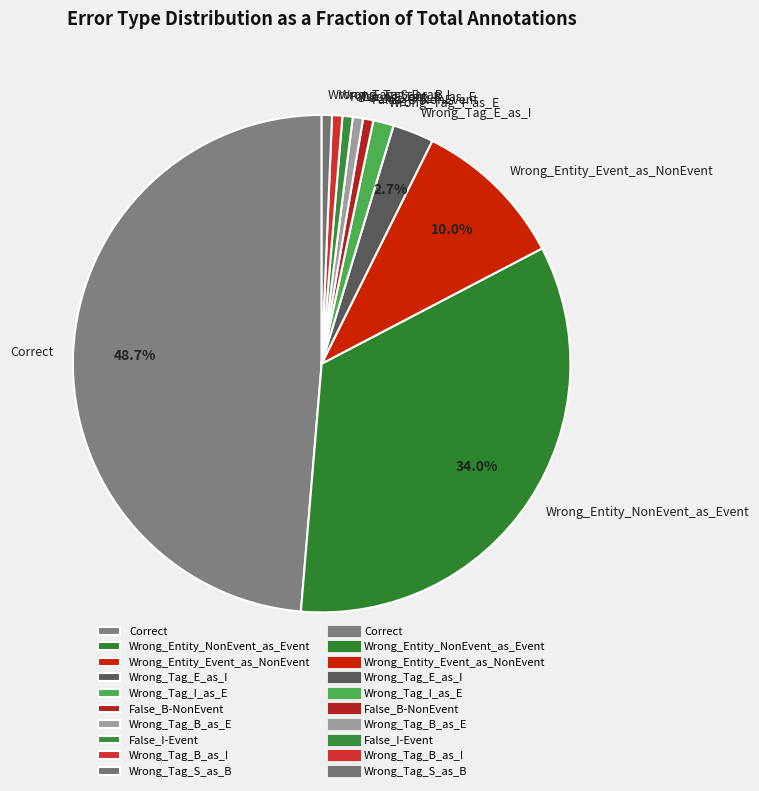

Combined, do Wrong_Tag_B_as_I and False_B-NonEvent account for over 50%?

No